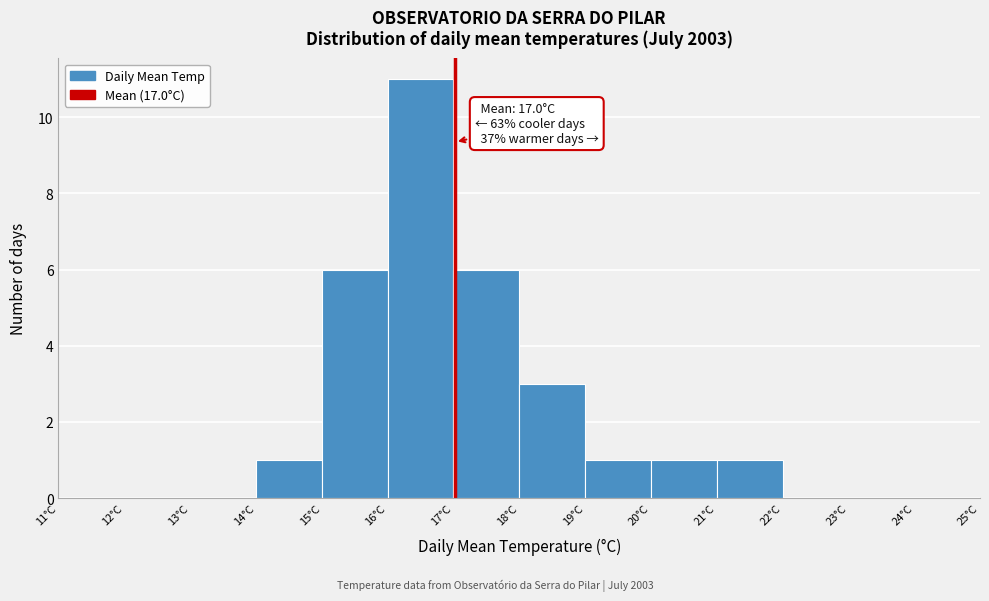

Over which range of the x-axis is the bar tallest?

16 to 17